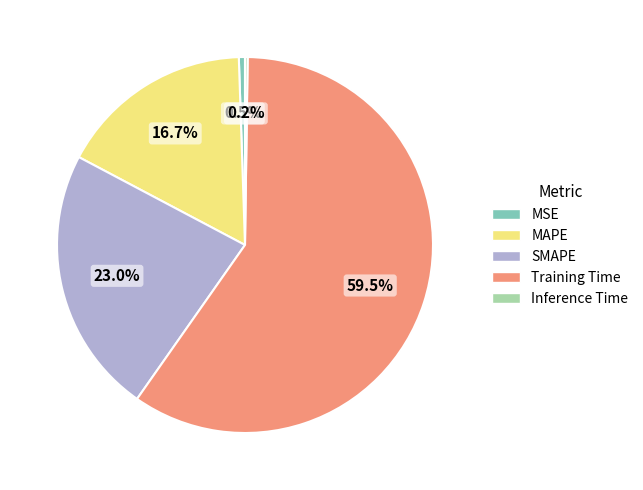

The SMAPE slice represents 31% of the pie. True or false?

False